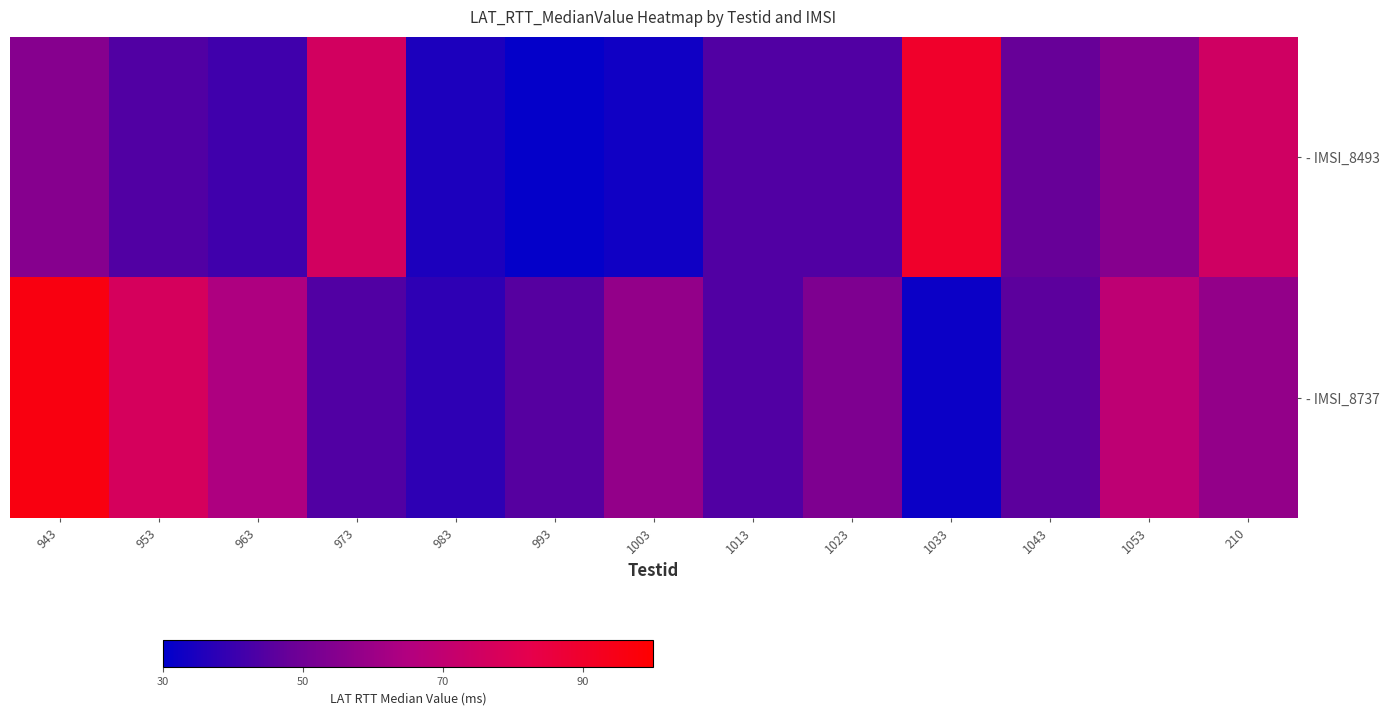

At which category is the sum across all series the highest?

943